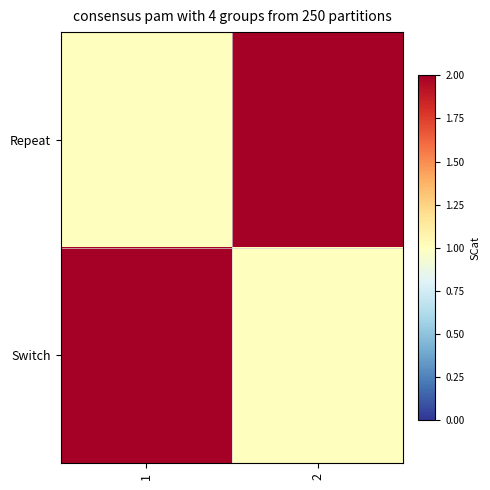

Reading left to right, extract all data points from this chart.

Repeat: 1=1	2=2
Switch: 1=2	2=1